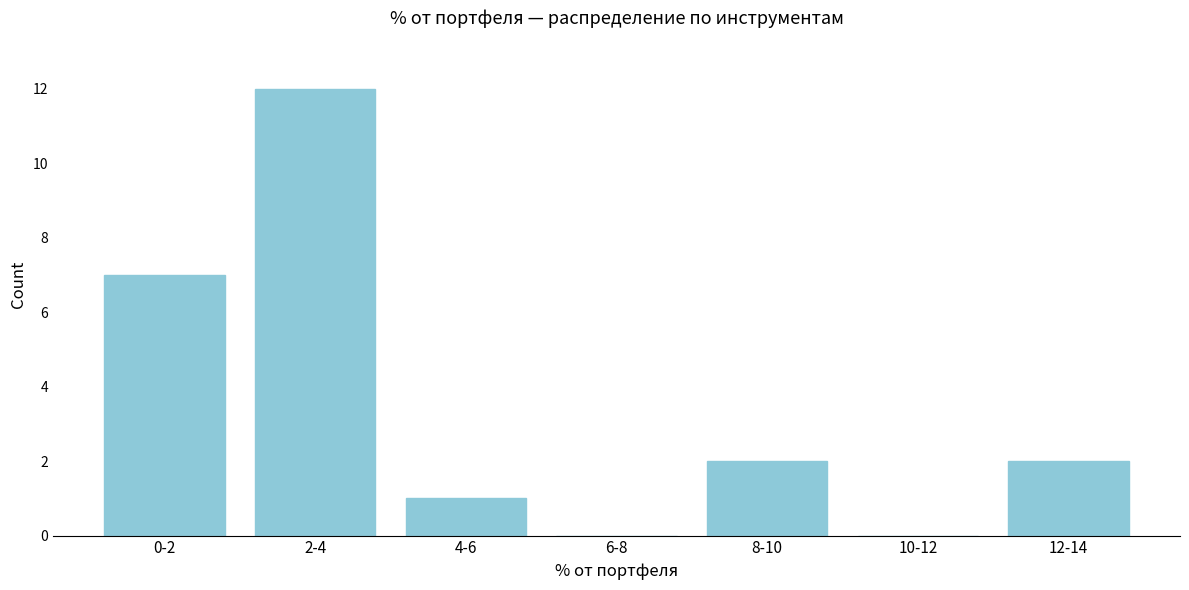

Reading right to left, what are all the values shown in this chart?

12-14=2	10-12=0	8-10=2	6-8=0	4-6=1	2-4=12	0-2=7